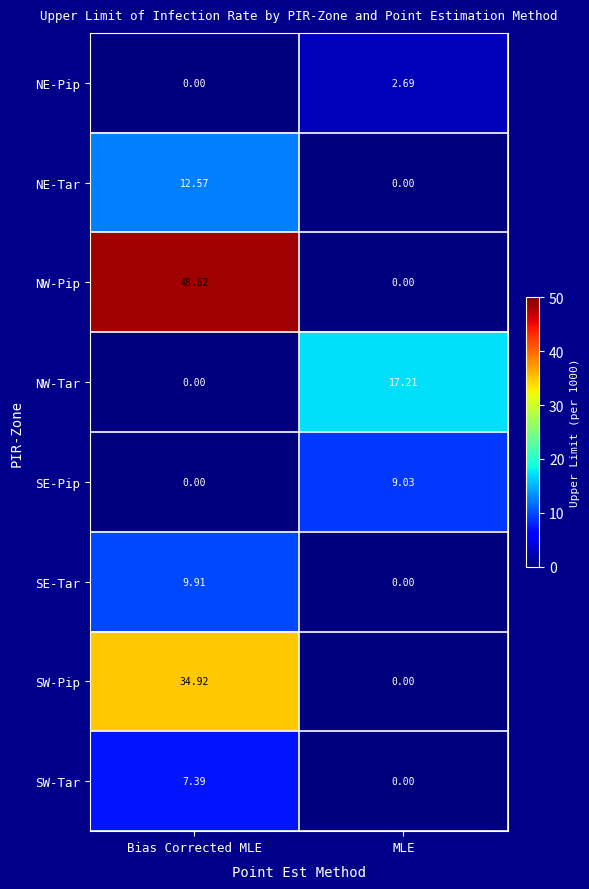

Which series has the largest range (max minus min)?

NW-Pip